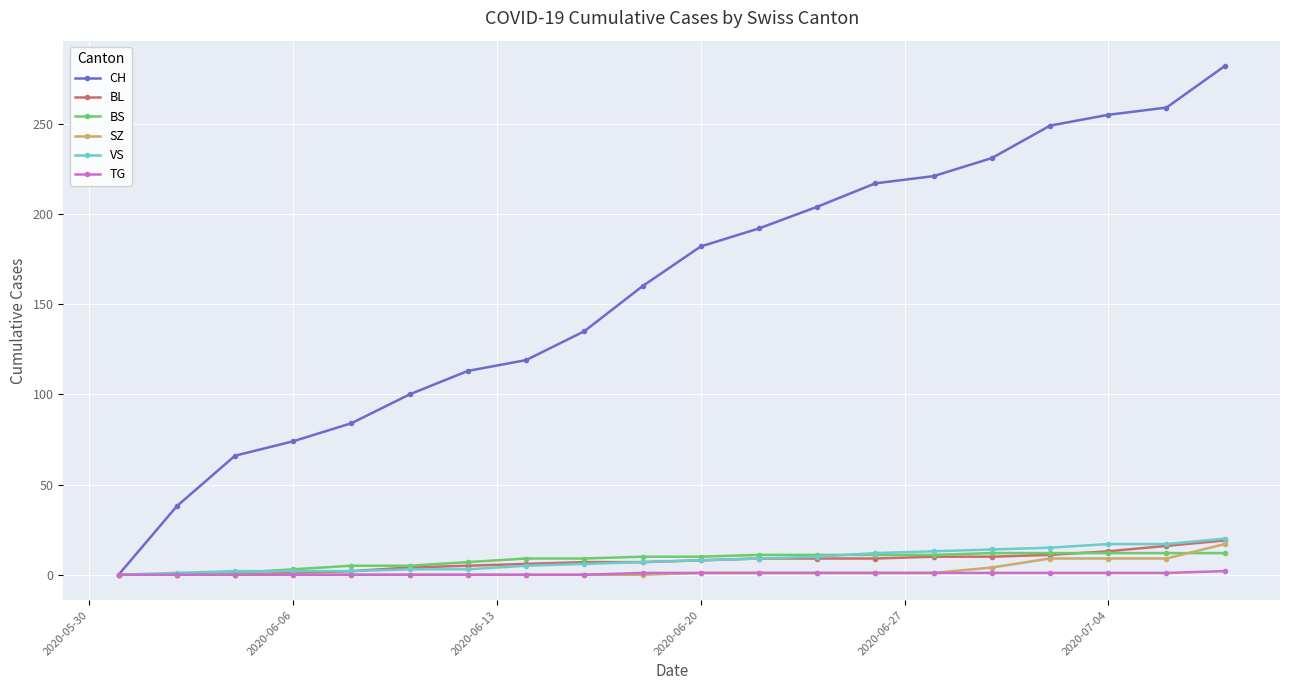

Which series has the largest total across all categories?

CH